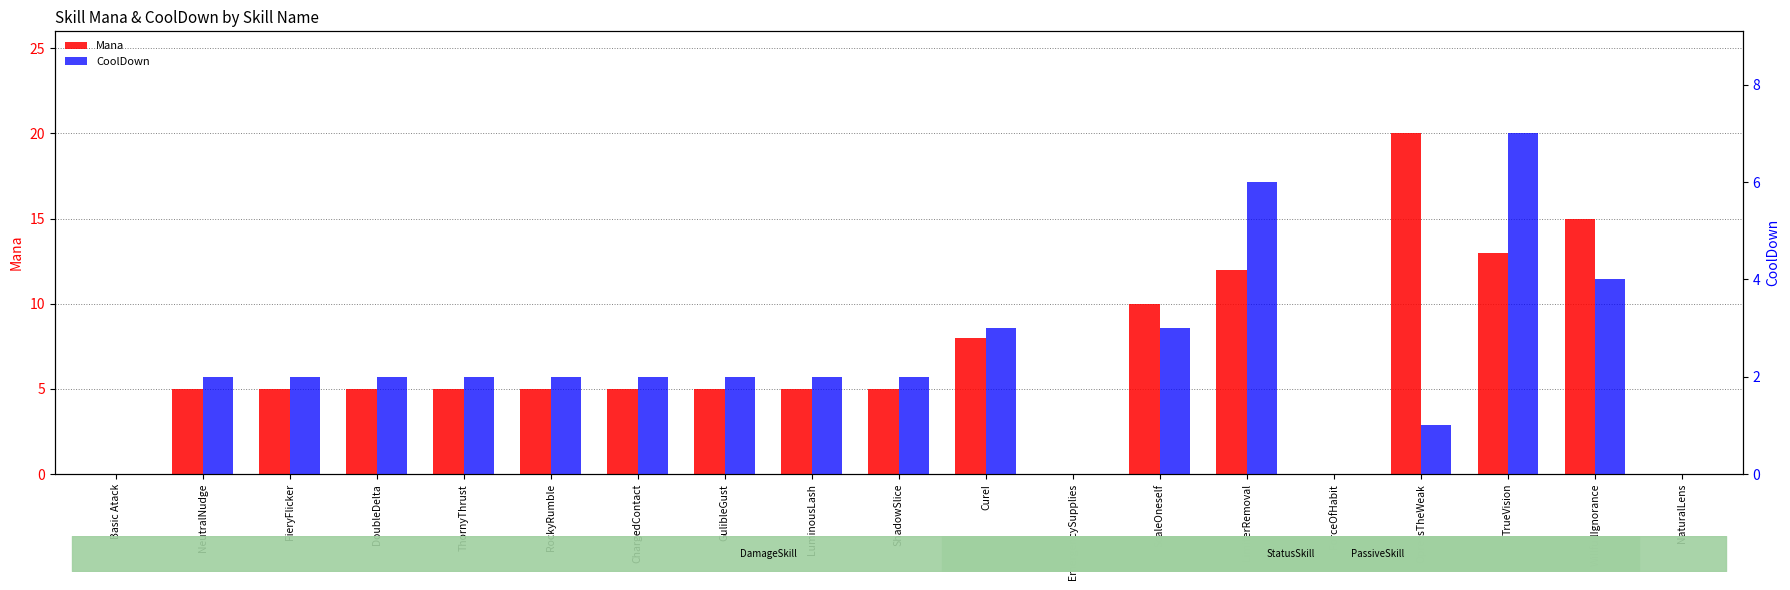

What is the spread (max minus min) of values at OpressTheWeak?

19